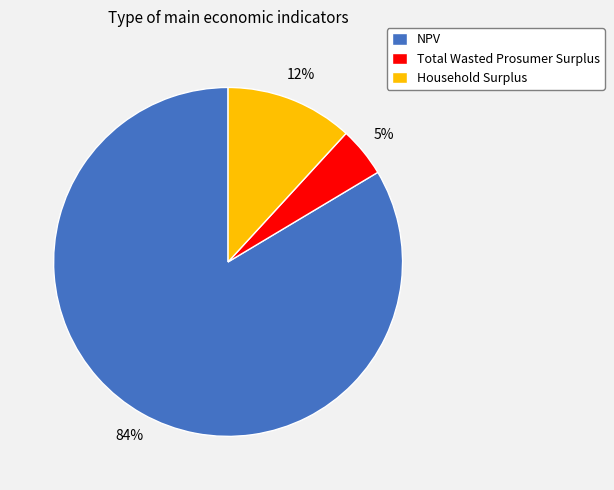

Which category has the smallest portion of the pie?

Total Wasted Prosumer Surplus